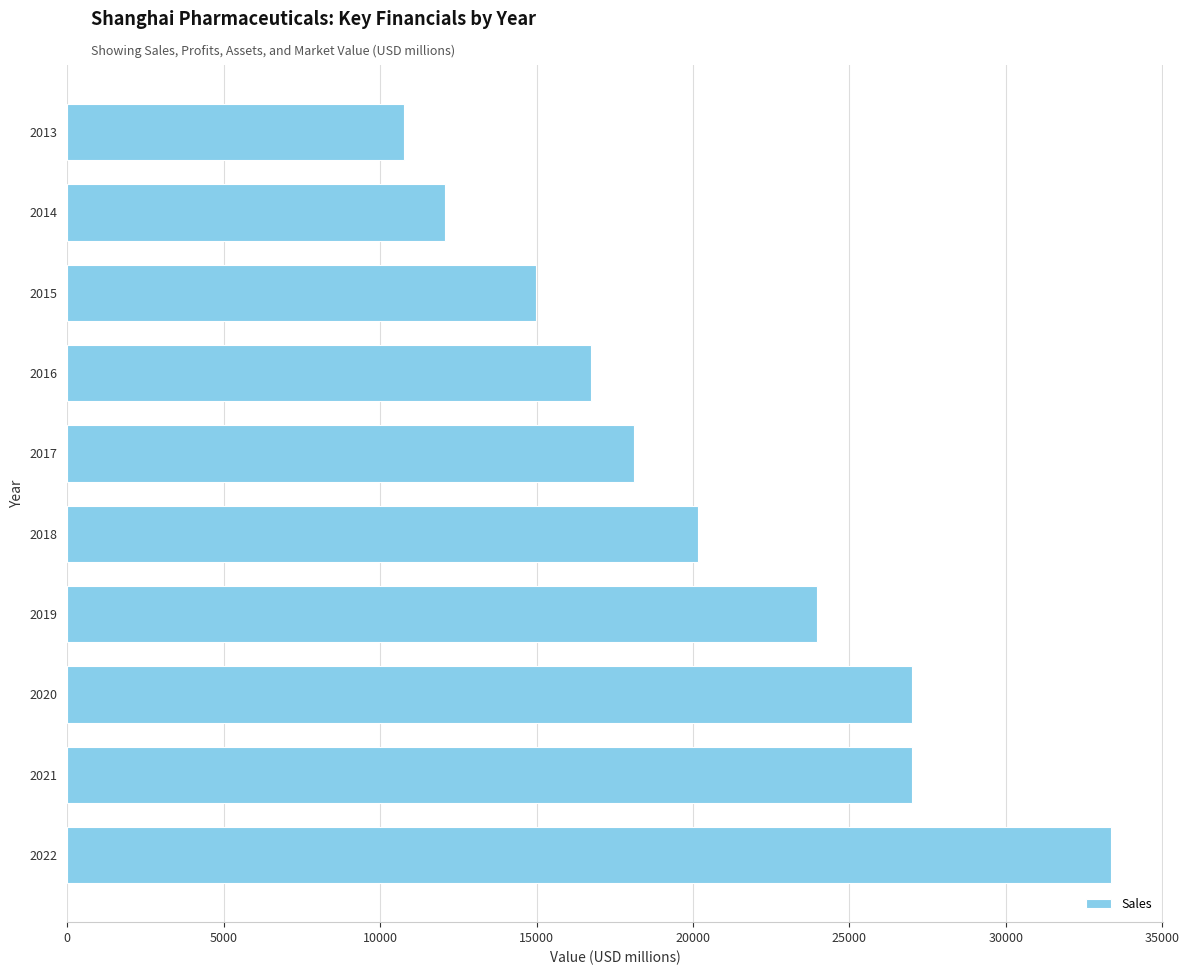

The value at 2018 is 20174. True or false?

True